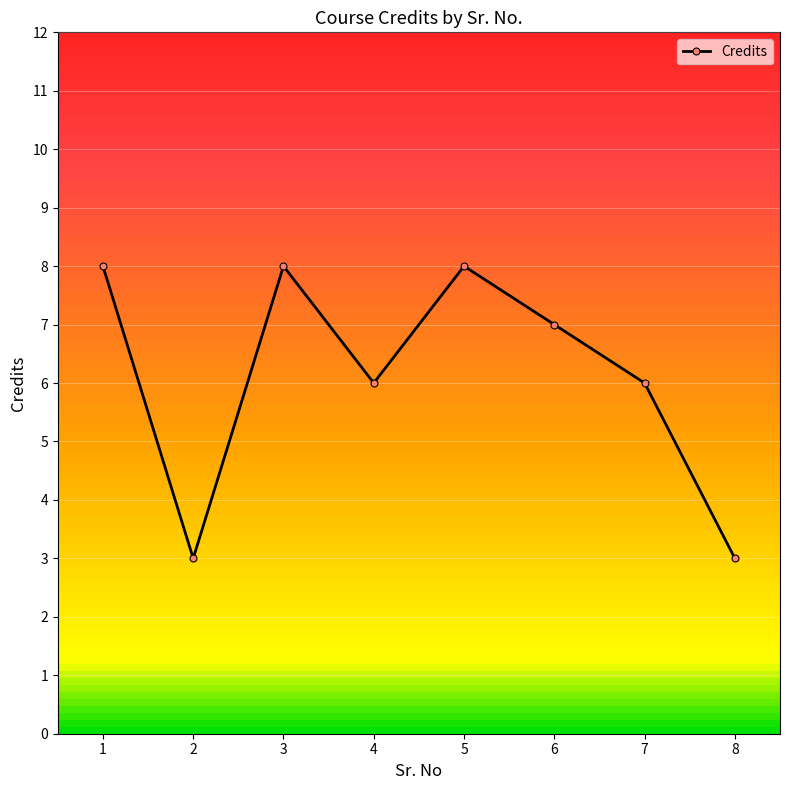

What is the value of the 2nd point from the left?

3